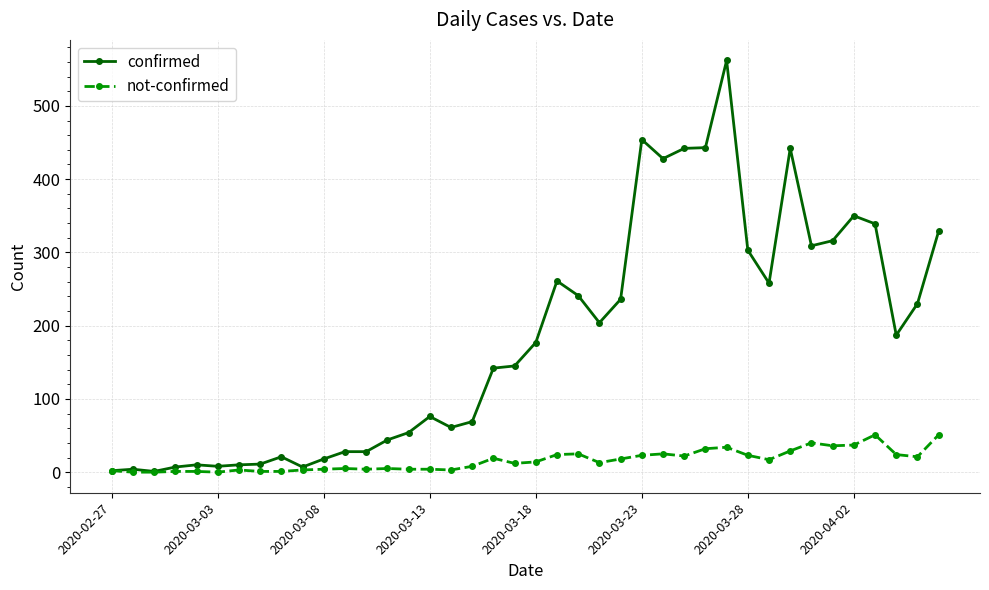

Which series has the widest spread of values?

confirmed